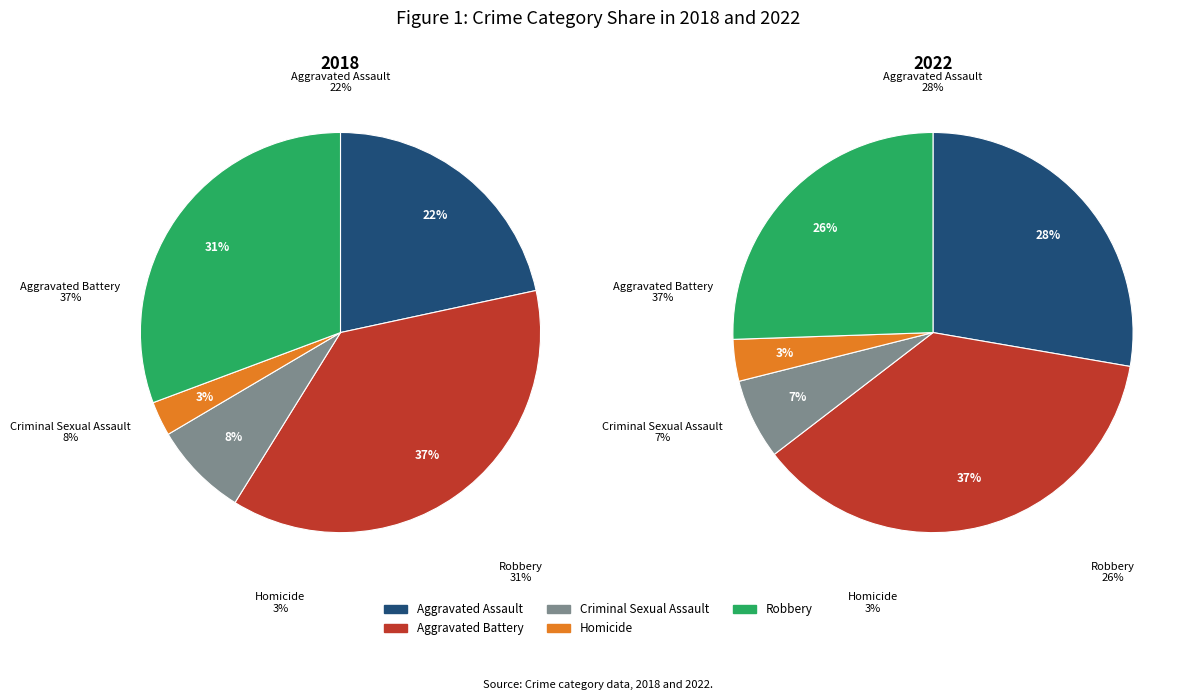

To the nearest percent, what is the combined percentage of 3 and 2?

10%